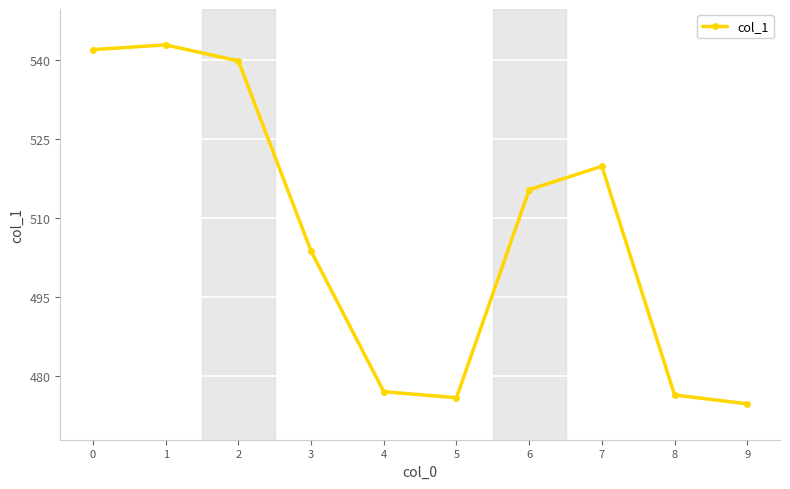

At which category does the chart reach its peak across all series?

1